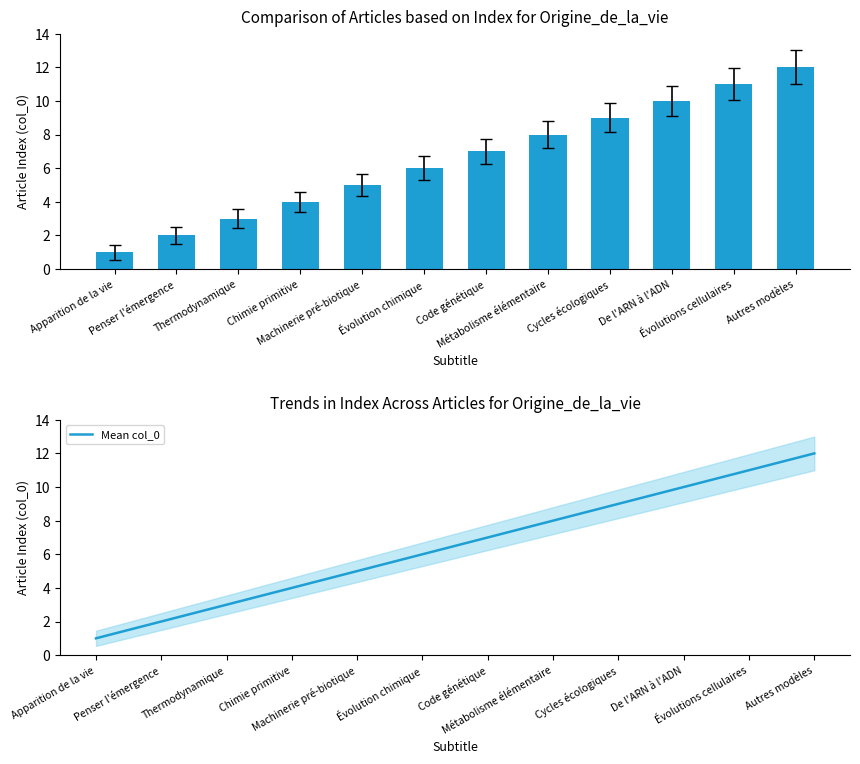

What is the sum of the Mean col_0 values at Machinerie pré-biotique and Thermodynamique?

8